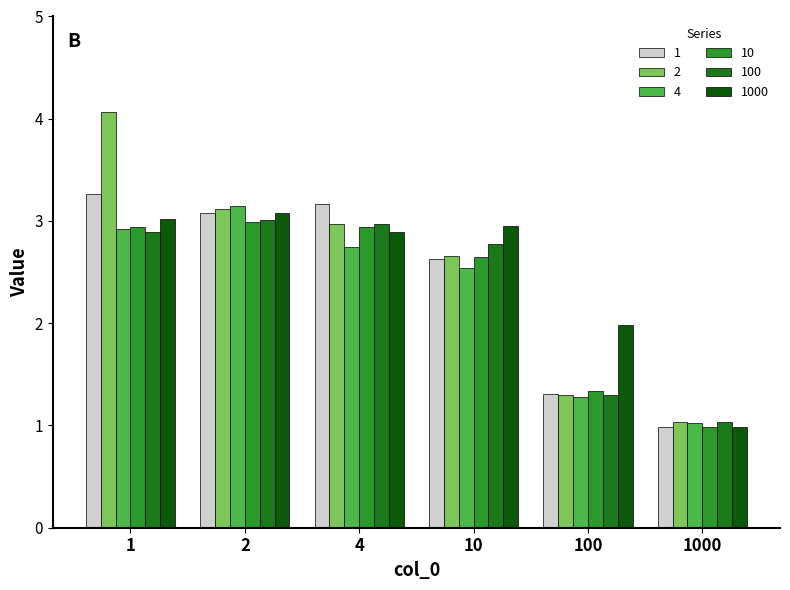

What are all the series names shown in the legend?

1, 2, 4, 10, 100, 1000